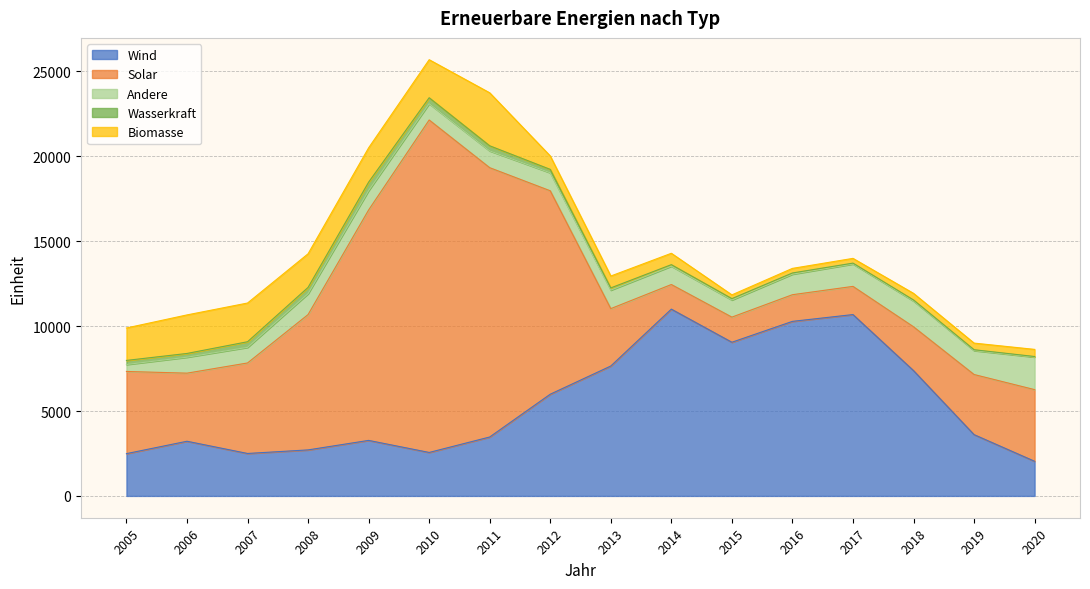

Which series has the largest total across all categories?

Solar